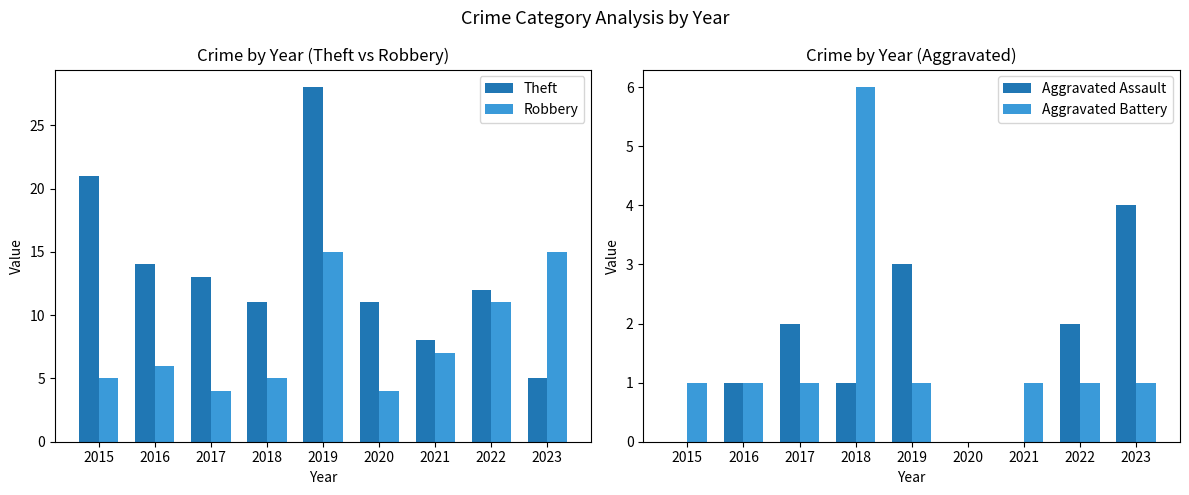

Are the bars horizontal?

No